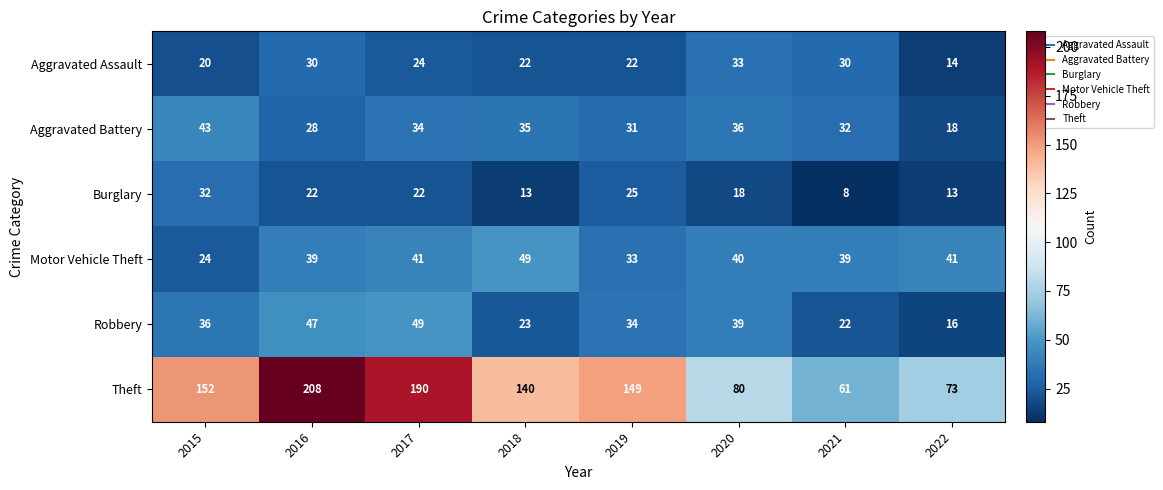

Is it true that Aggravated Battery equals 32 at 2021?

True